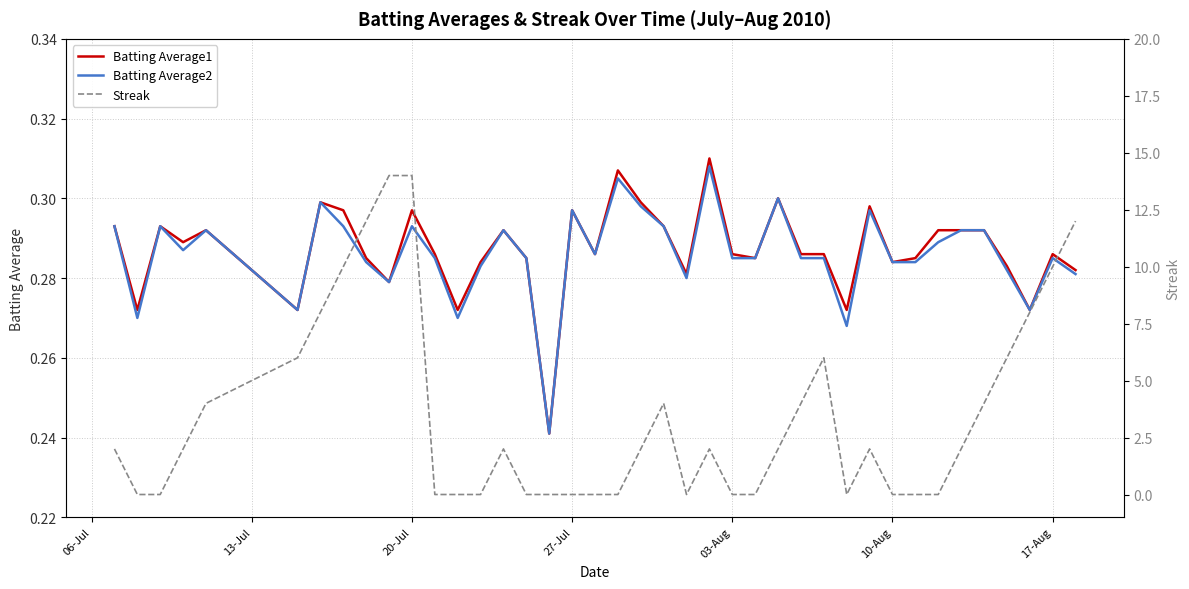

How many data points in Streak are above 2?

15